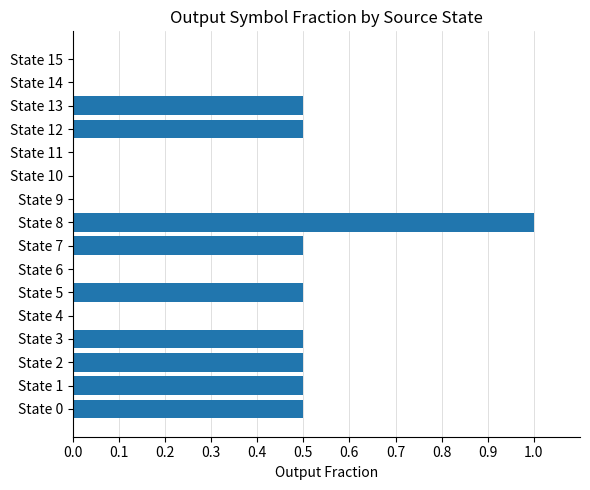

What is the change in value from State 8 to State 9?

-1.0